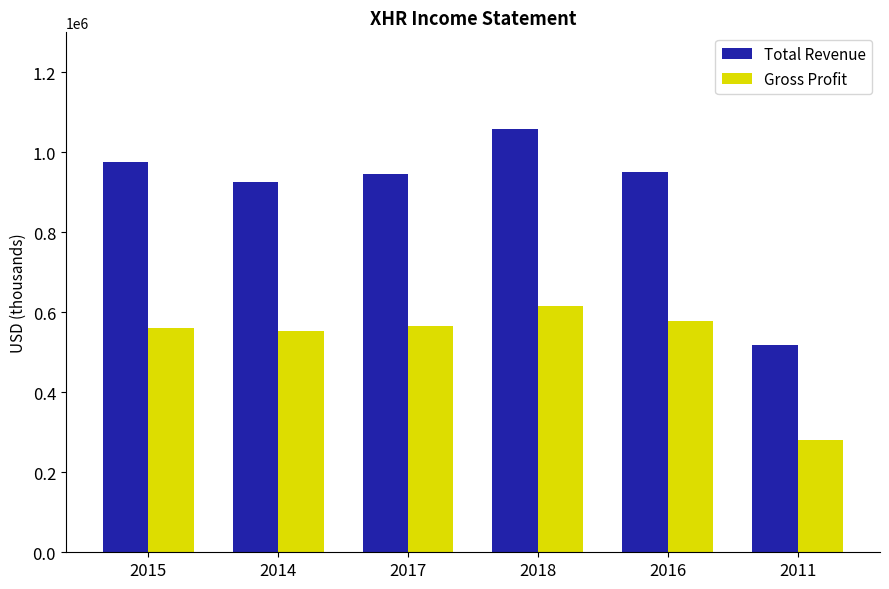

What is the value of the Gross Profit bar at the 2nd from the left?

553100